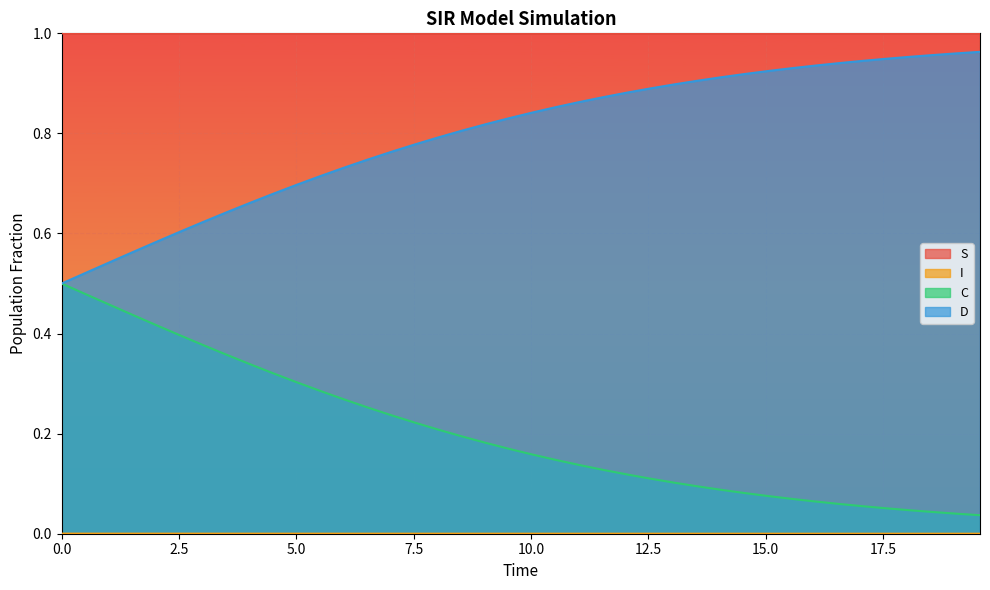

Rank the categories by D value from highest to lowest.

19.565217391304348, 19.06354515050167, 18.561872909698998, 18.06020066889632, 17.558528428093645, 17.05685618729097, 16.555183946488295, 16.05351170568562, 15.551839464882944, 15.050167224080267, 14.548494983277592, 14.046822742474916, 13.545150501672241, 13.043478260869565, 12.54180602006689, 12.040133779264213, 11.538461538461538, 11.036789297658864, 10.535117056856187, 10.033444816053512, 9.531772575250836, 9.03010033444816, 8.528428093645484, 8.02675585284281, 7.525083612040134, 7.023411371237458, 6.521739130434782, 6.020066889632107, 5.518394648829432, 5.016722408026756, 4.51505016722408, 4.013377926421405, 3.511705685618729, 3.0100334448160533, 2.508361204013378, 2.0066889632107023, 1.5050167224080266, 1.0033444816053512, 0.5016722408026756, 0.0